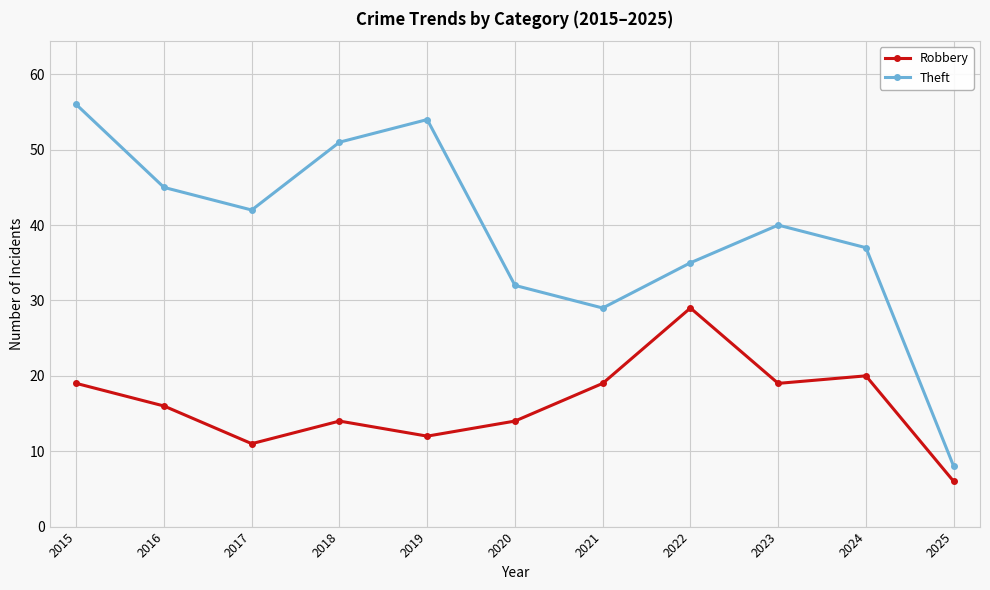

What is the difference between the second highest and minimum values in the Robbery series?

14